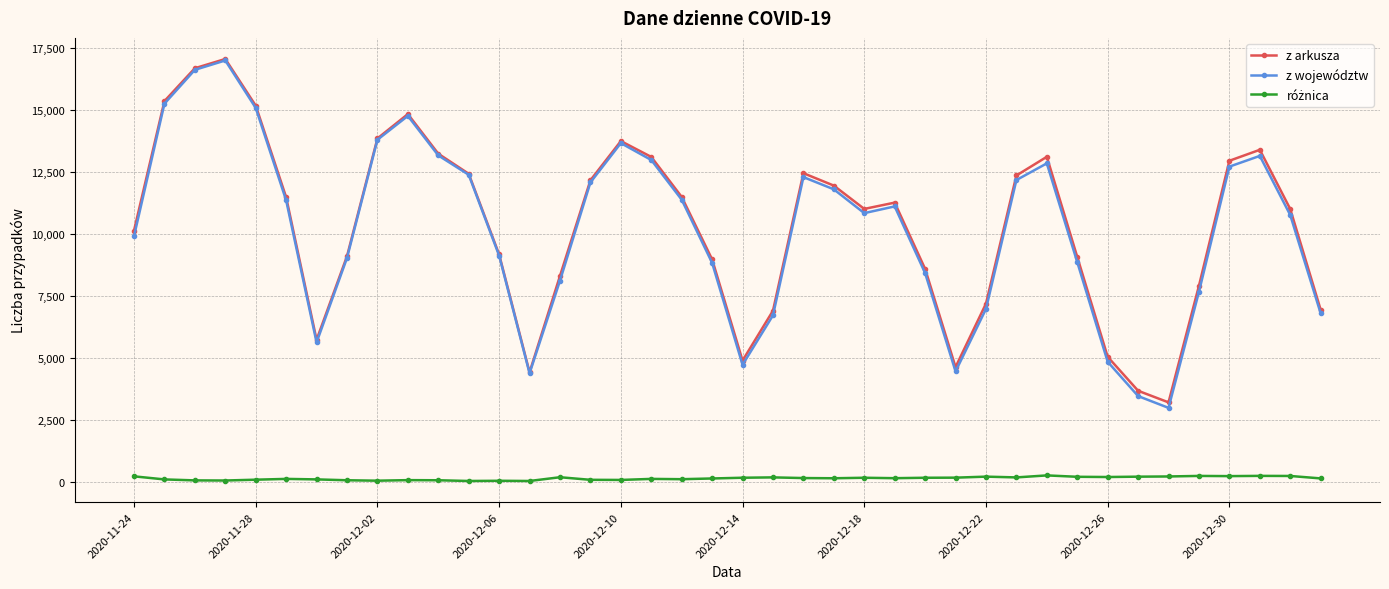

What is the maximum value shown in the chart?

17060